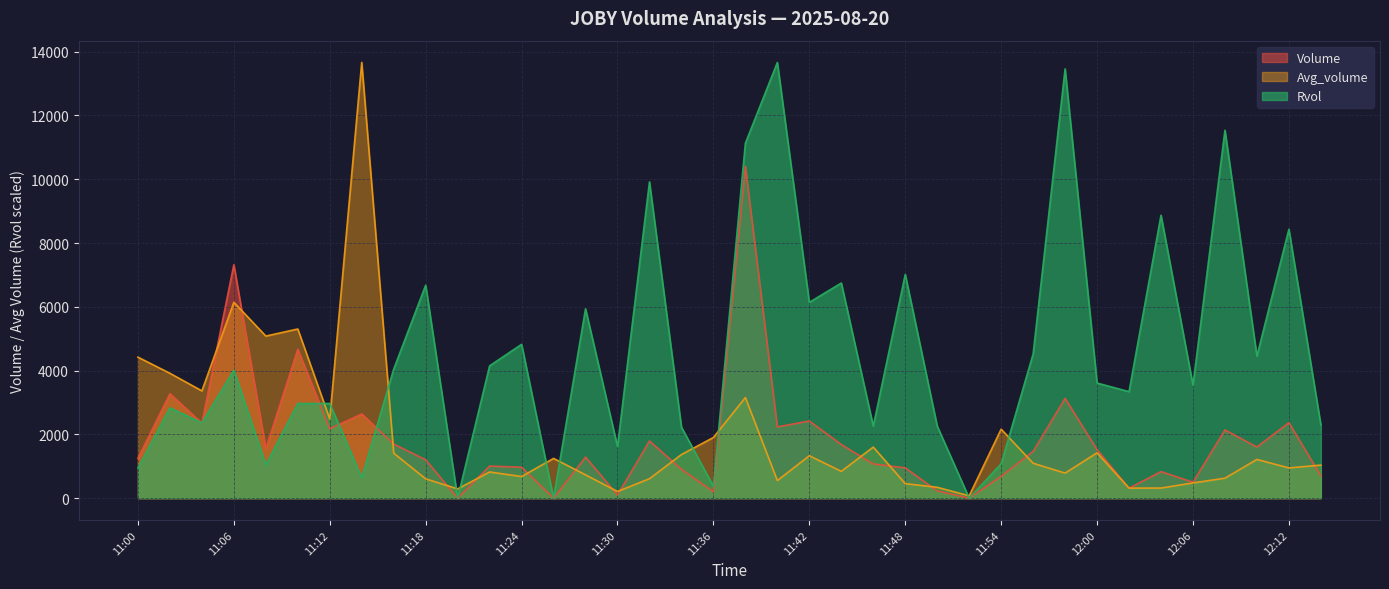

The value of Rvol at 11:52 is 0.0. True or false?

True